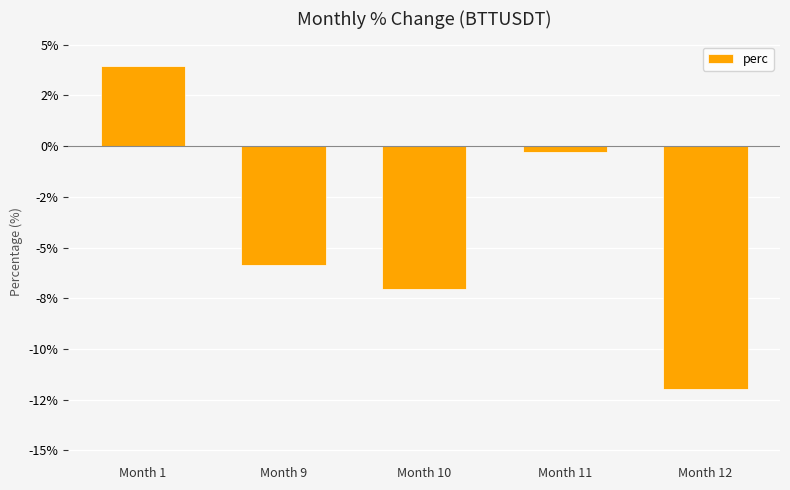

What is the value of the 1st bar from the left?

4.0